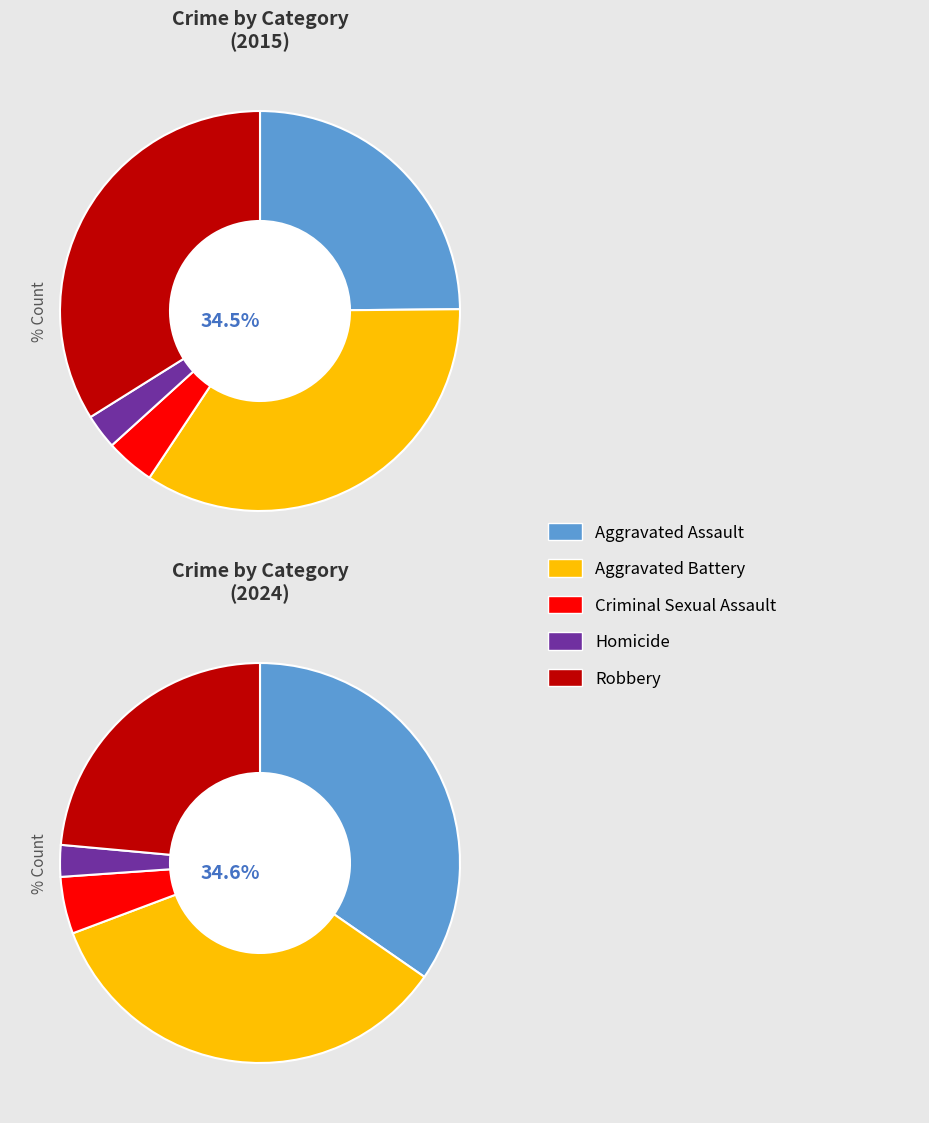

How many segments does this pie chart have?

5